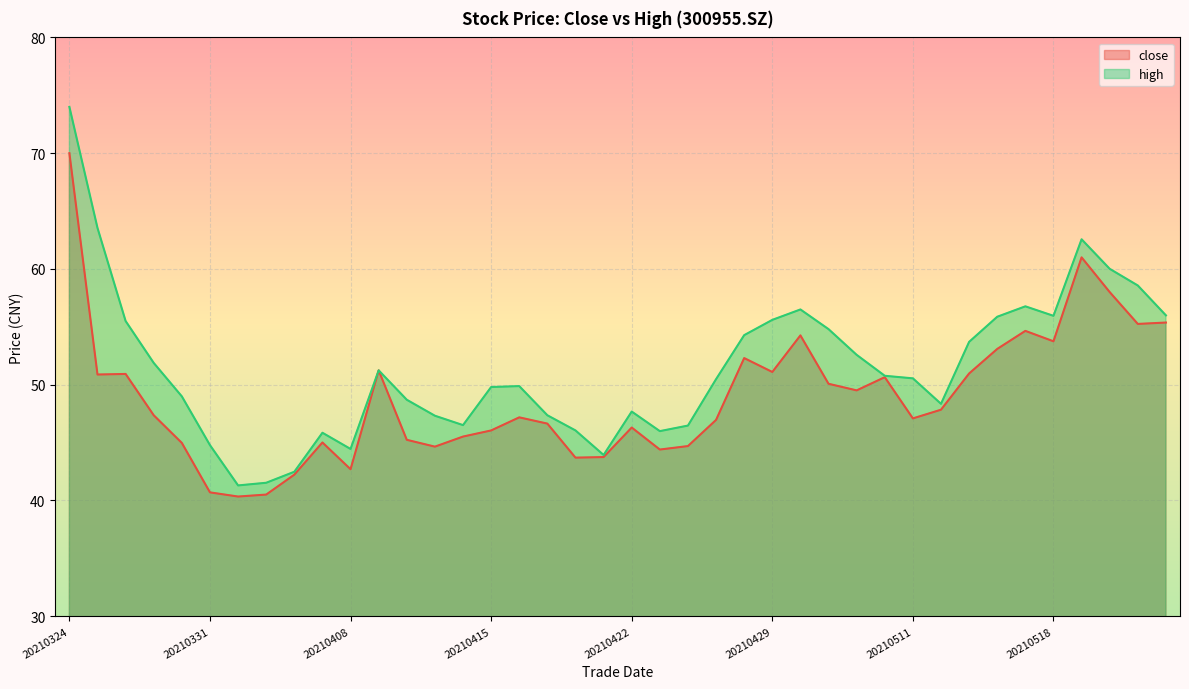

What are all the series names shown in the legend?

close, high